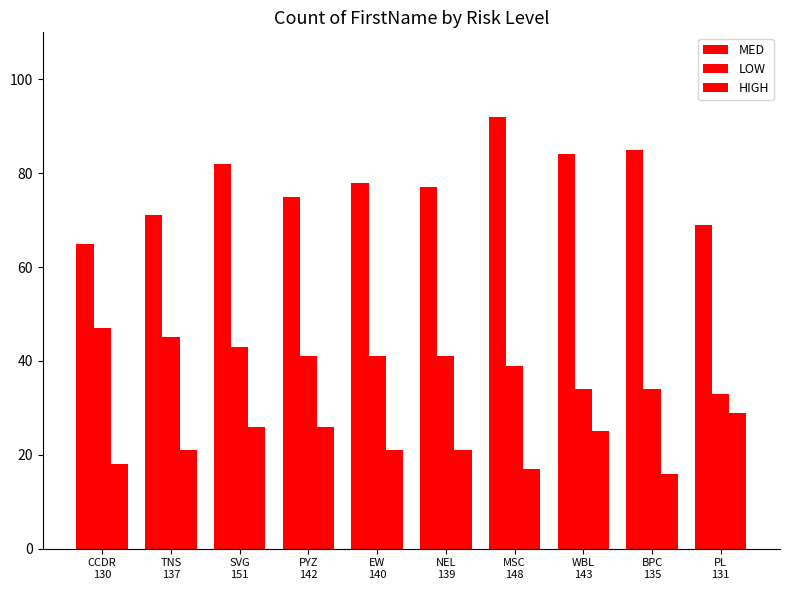

How many bars are there in each group?

3